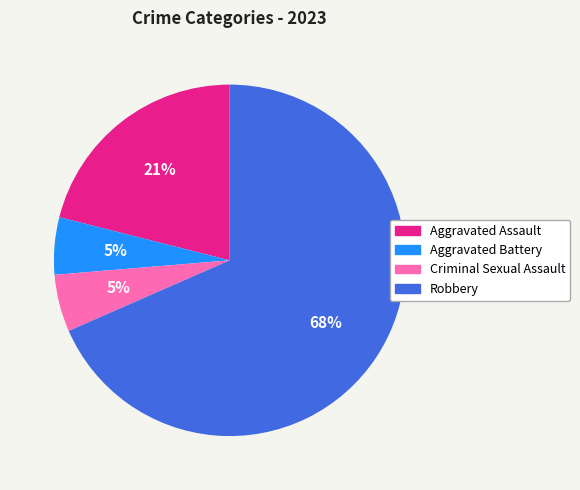

Do Criminal Sexual Assault and Robbery together represent more than half of the pie?

Yes